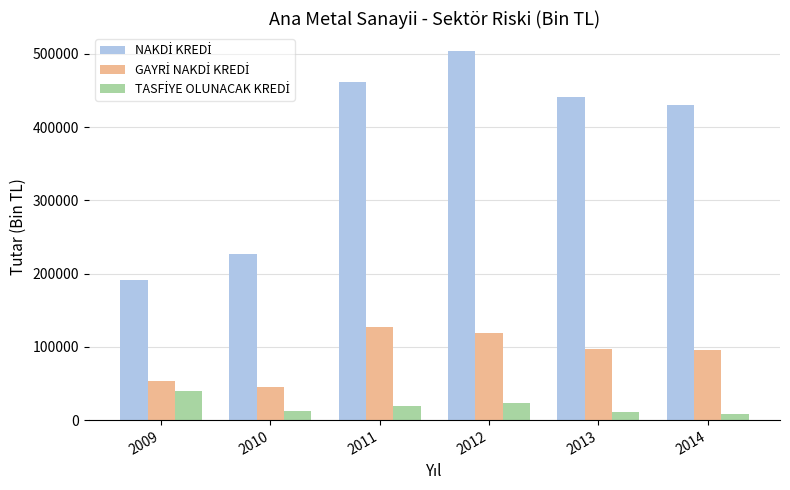

At how many categories does at least one series exceed 89208?

6